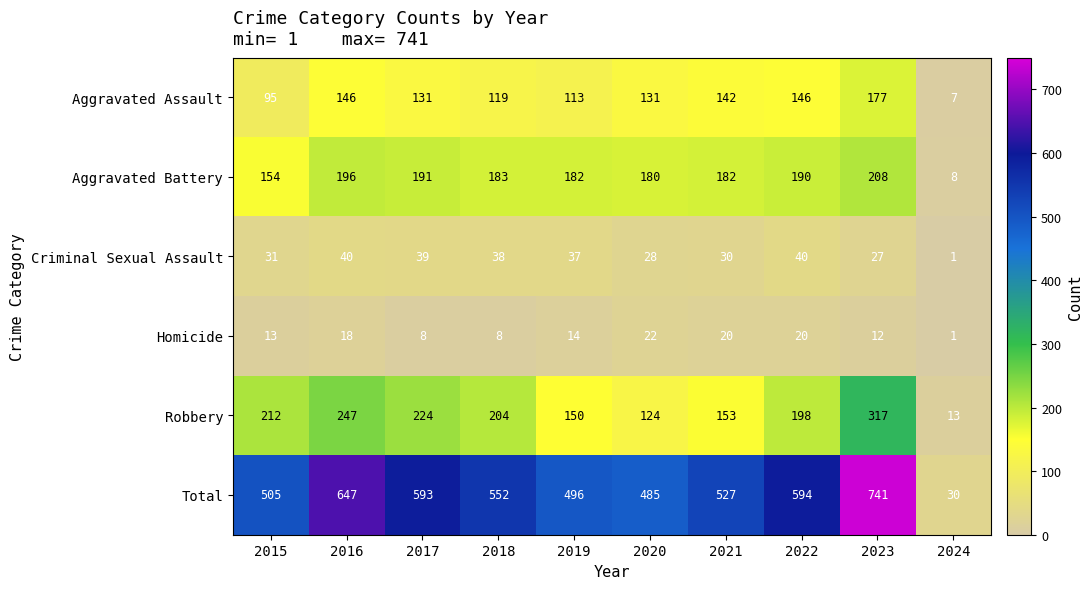

What value does the Aggravated Battery series have at 2021?

182